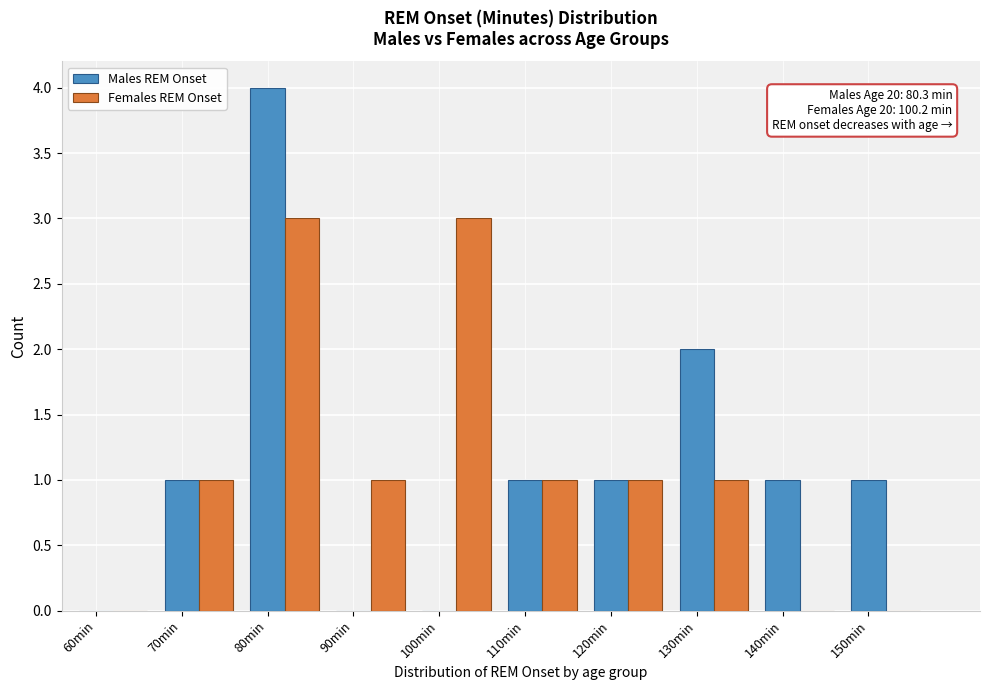

Is it true that Females REM Onset equals 3 at 80min?

True